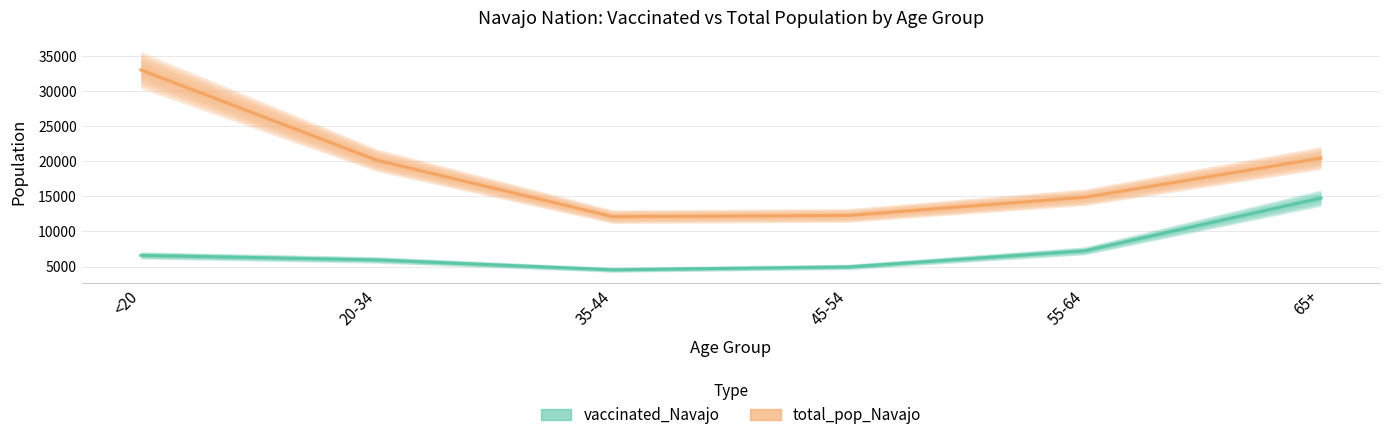

True or false: vaccinated_Navajo and total_pop_Navajo cross at least once.

False